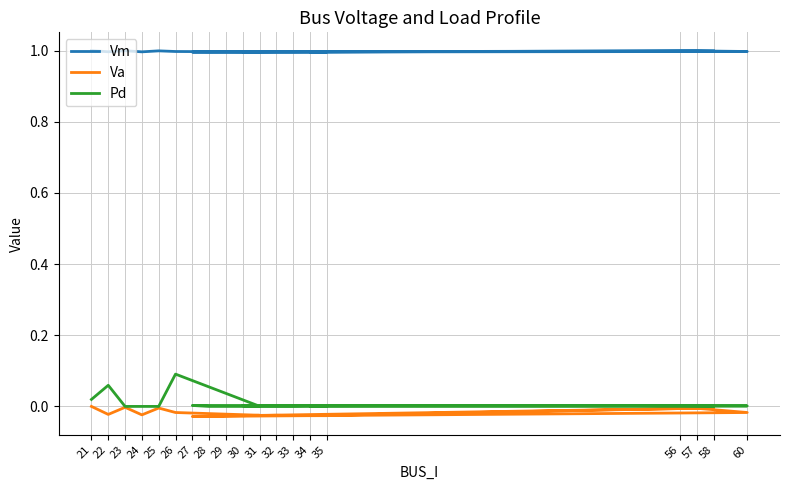

Does the chart display data point markers on the line(s)?

No